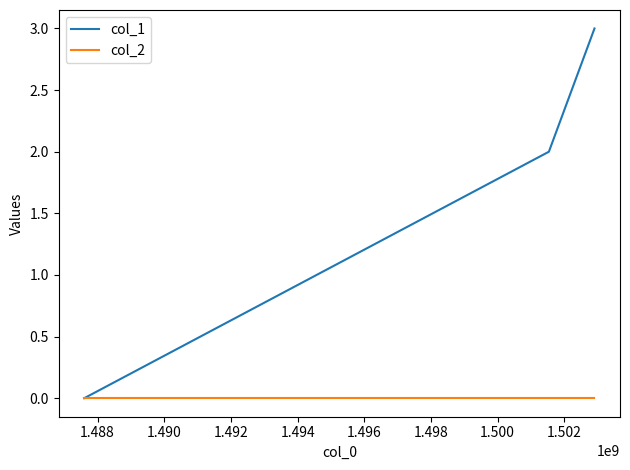

Which series has the largest total across all categories?

col_1